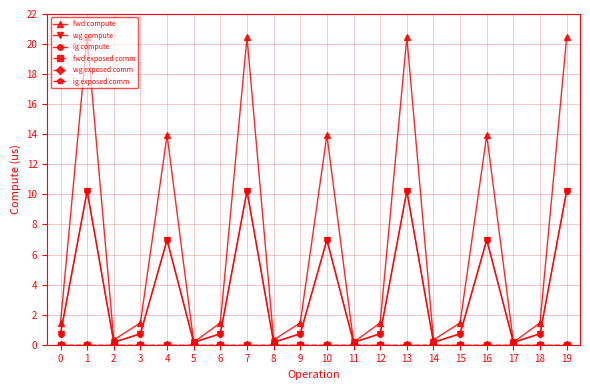

What is the spread (max minus min) of values at 2?

0.3